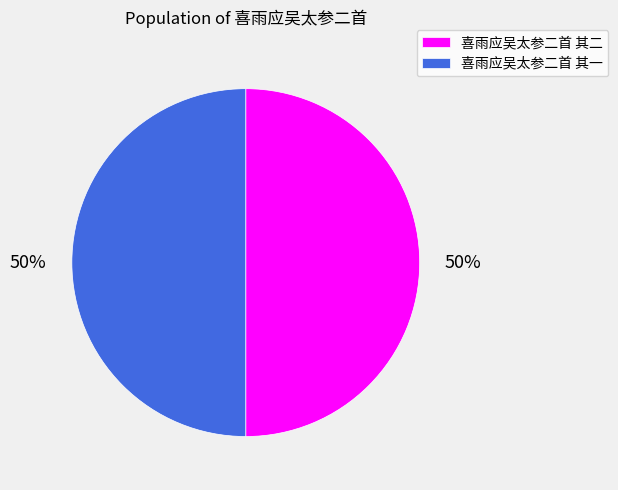

The 喜雨应吴太参二首 其一 slice represents 36% of the pie. True or false?

False